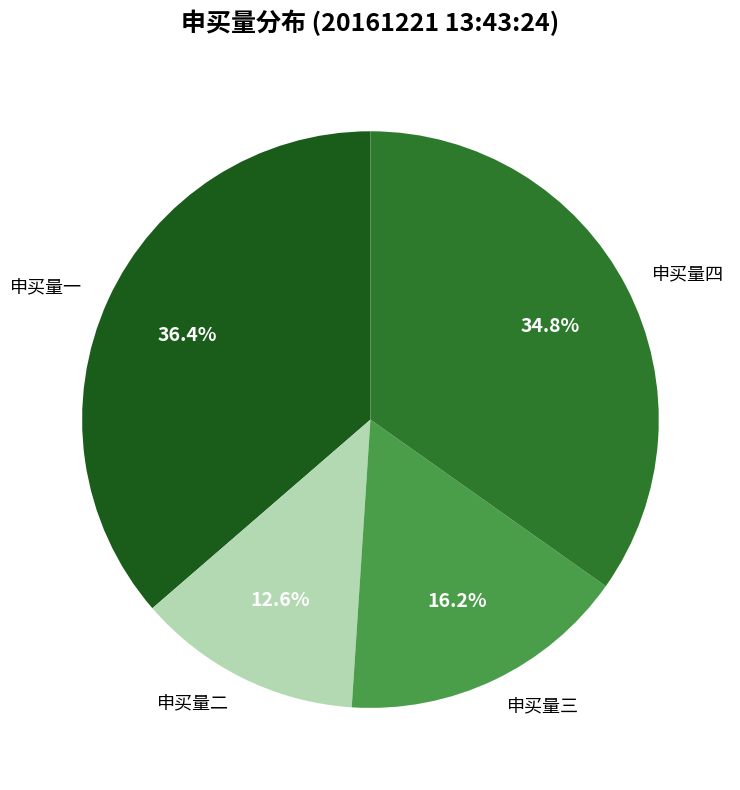

Between 申买量一 and 申买量四, which is larger?

申买量一